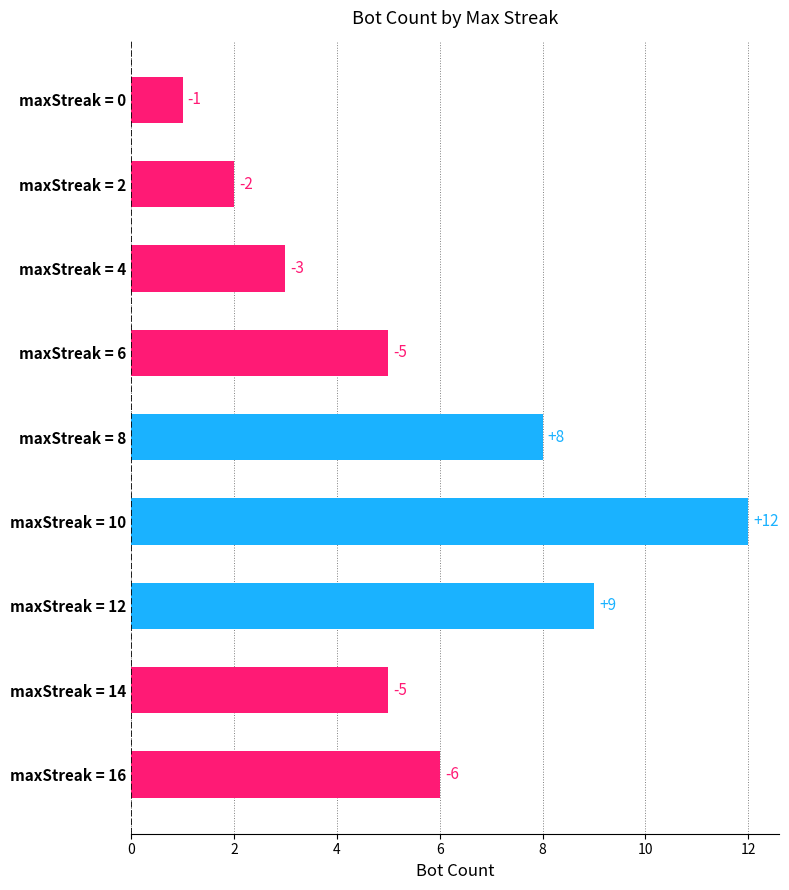

Does the chart contain any negative values?

No